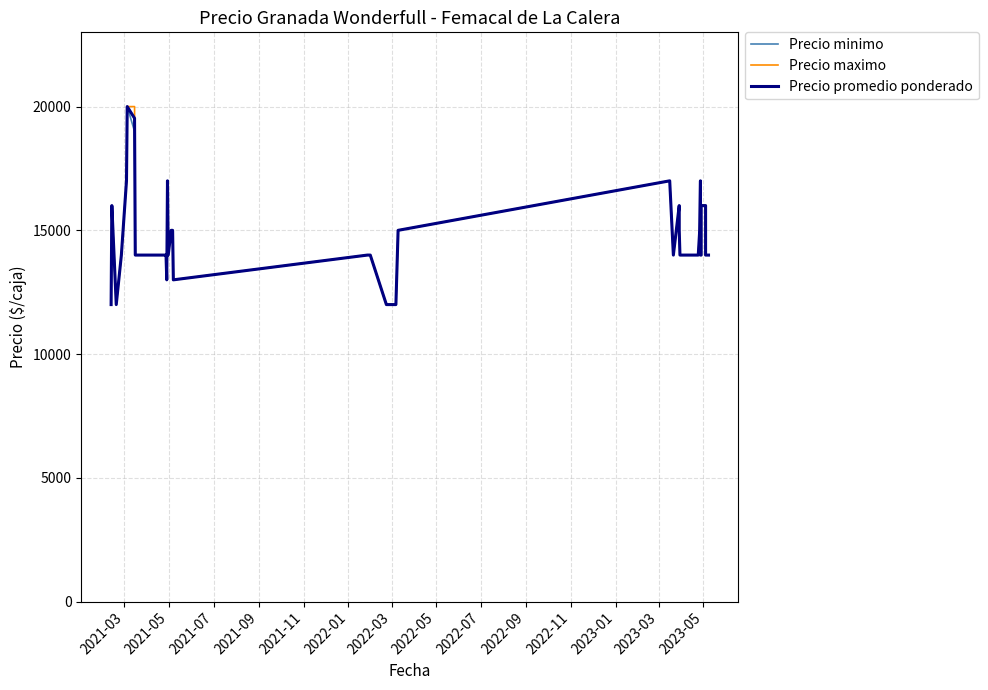

True or false: Precio minimo has more than 1 points higher than both neighbors.

True